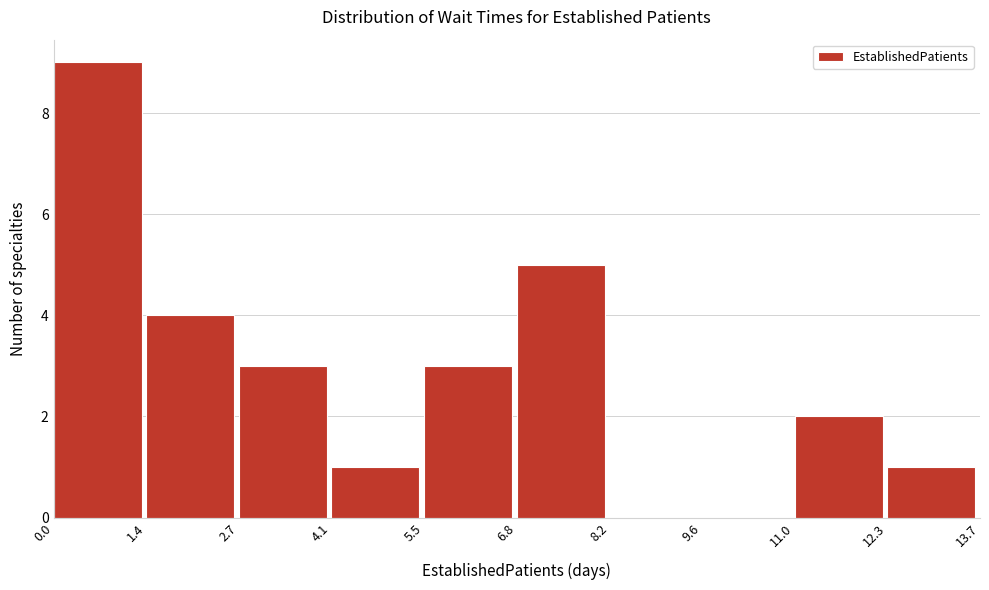

Over which range of the x-axis is the bar tallest?

0.0 to 1.4